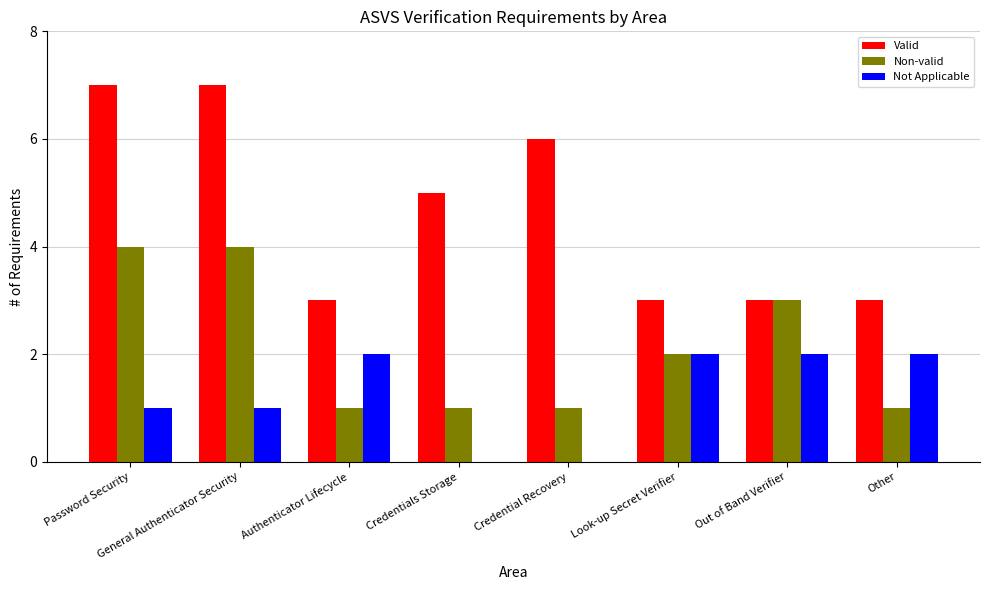

How many categories are shown in the chart?

8